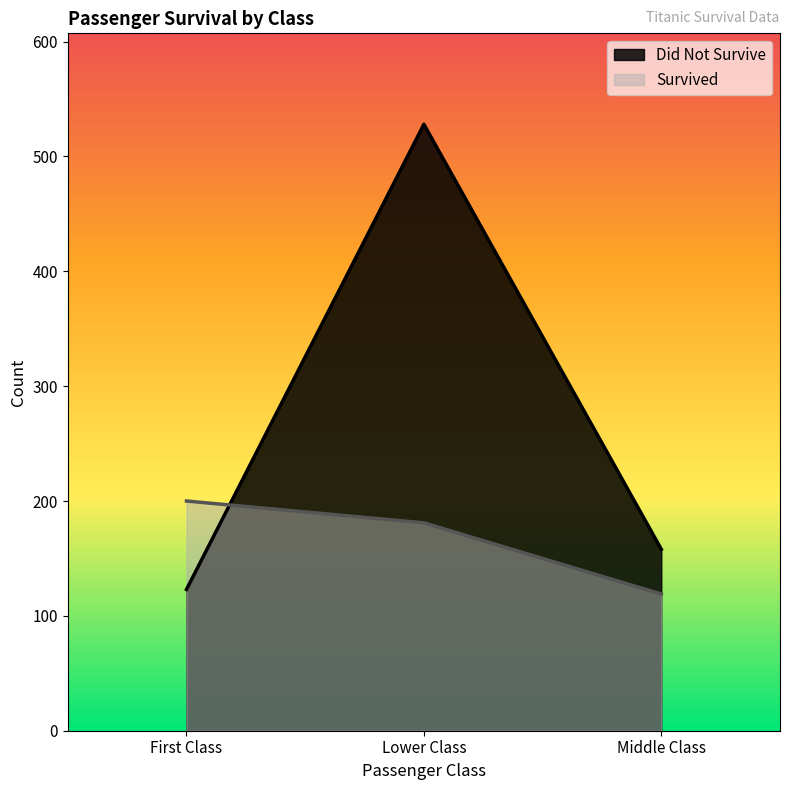

How many lines are shown in the chart?

2